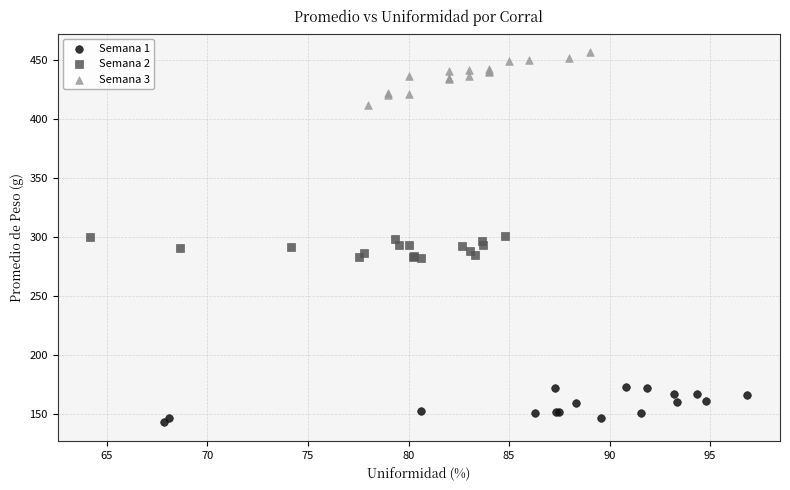

Which series contains the highest Y value?

Semana 3